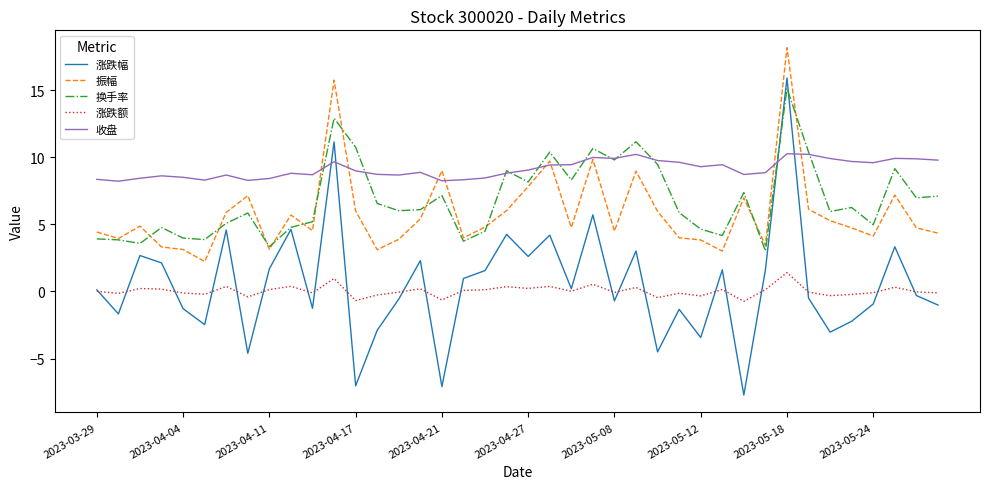

True or false: 换手率 and 涨跌额 intersect in this chart.

False